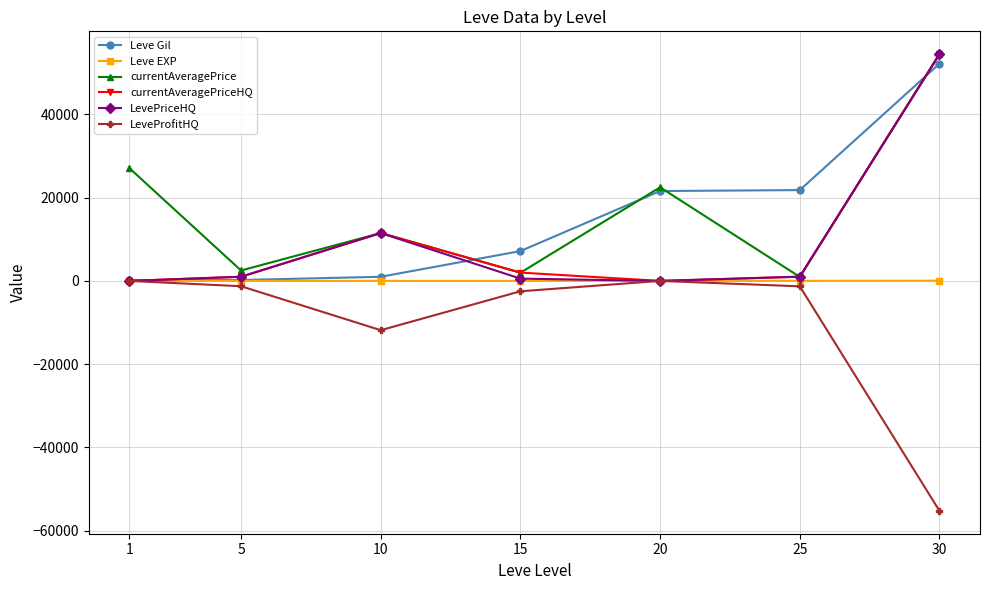

What is the value of the currentAveragePriceHQ point at the 7th from the left?

54499.5